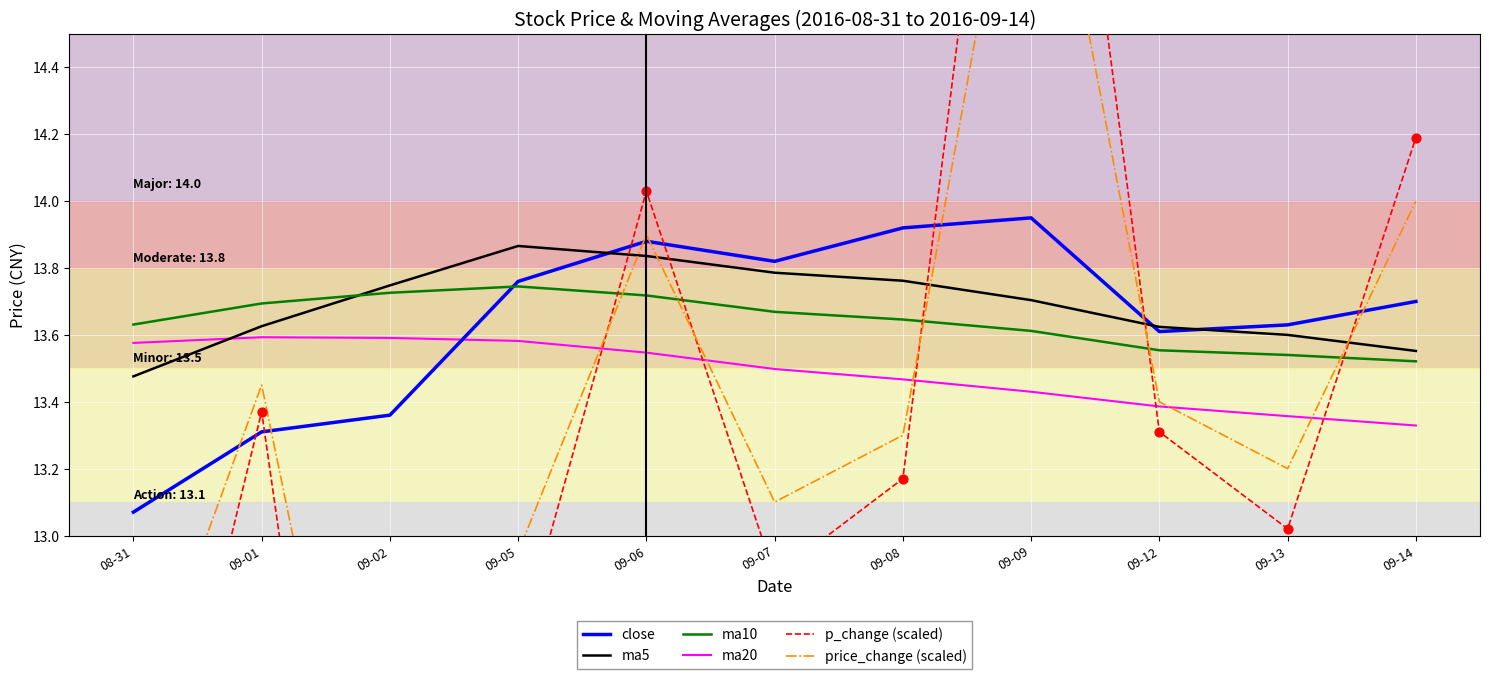

Which series reaches the maximum Y coordinate?

p_change (scaled)